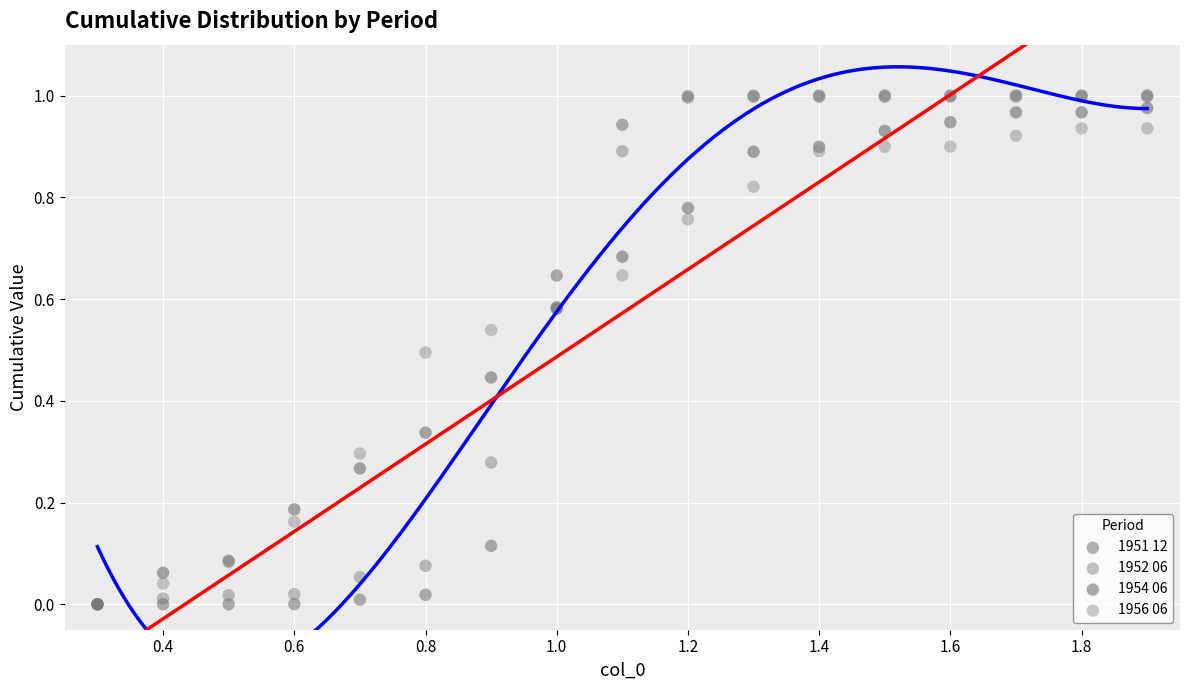

Which series has the widest spread of Y values?

1951 12